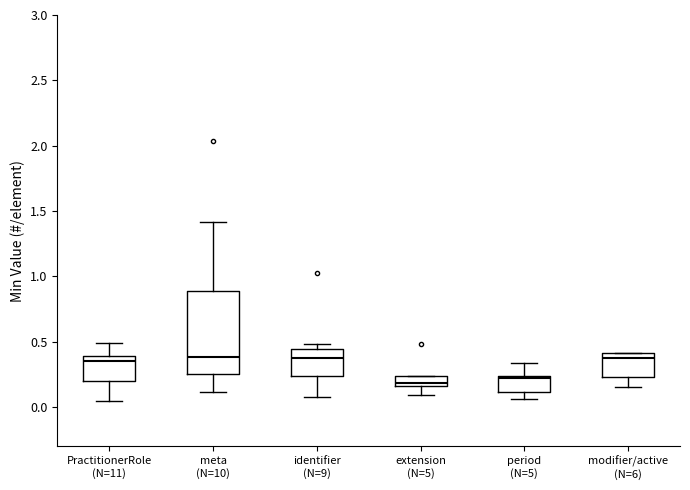

Where is the lower edge of the box for meta (N=10) on the y-axis? The values are not printed on the chart, so give them approximately, as read against the axis.

0.25